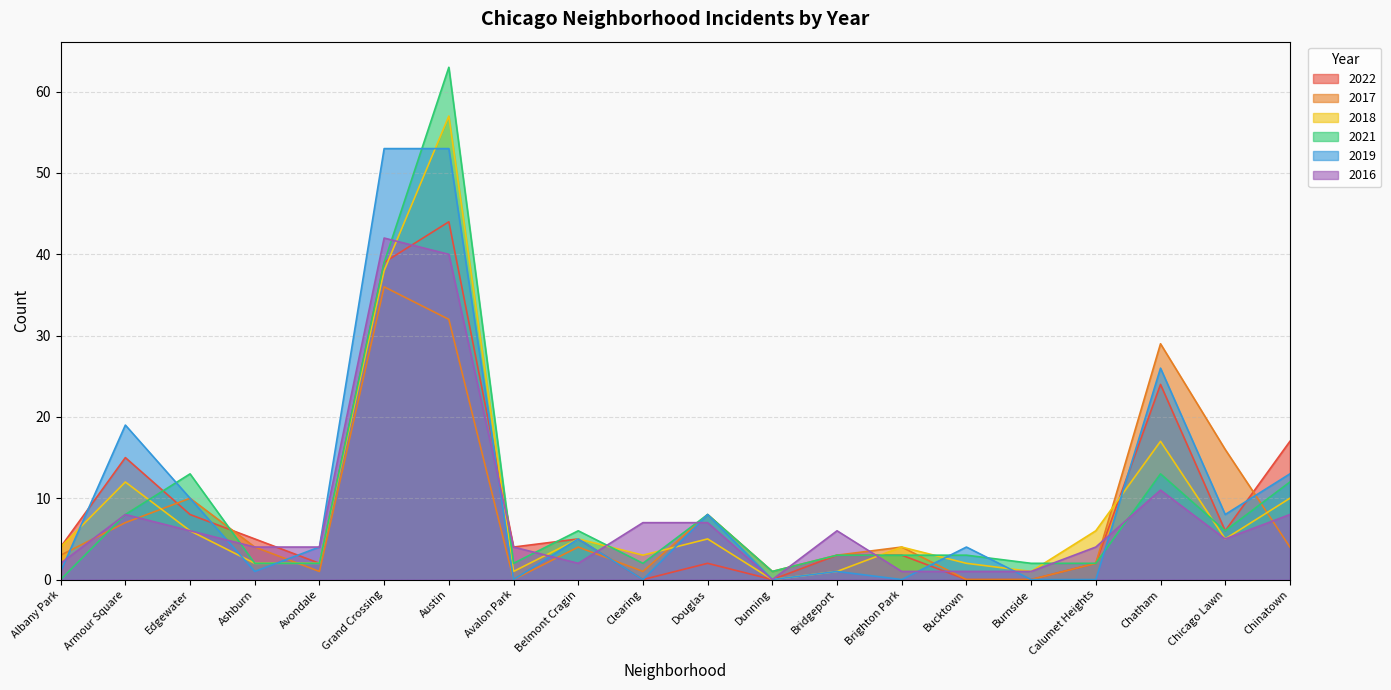

True or false: 2021 has more than 2 points higher than both neighbors.

True